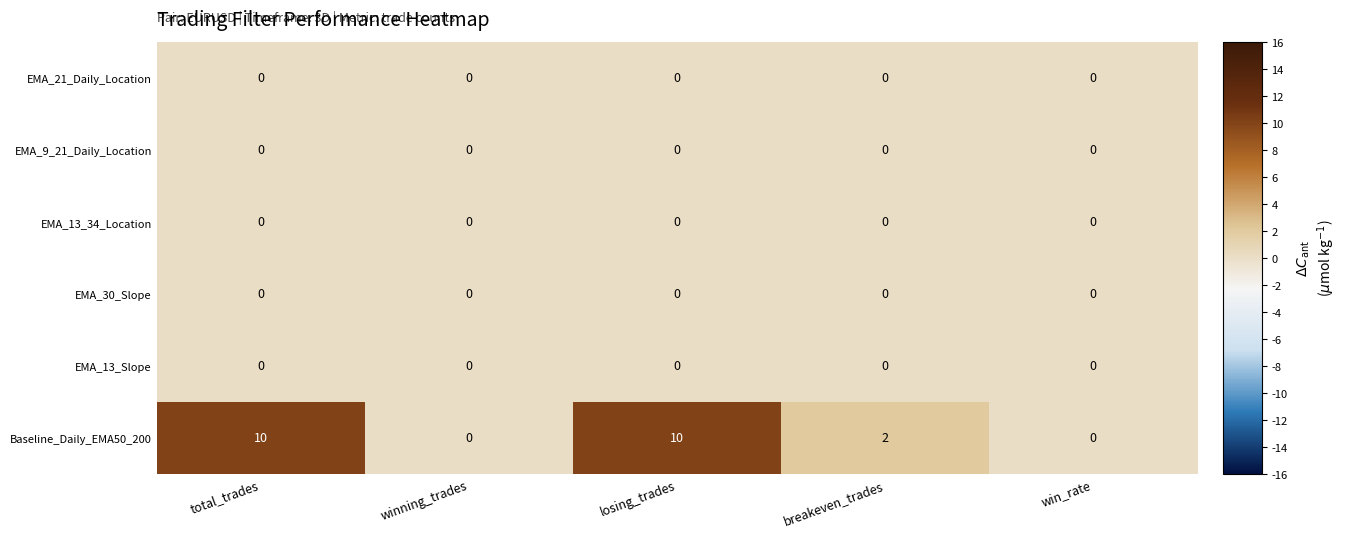

The EMA_9_21_Daily_Location series shows 0 at breakeven_trades. True or false?

True